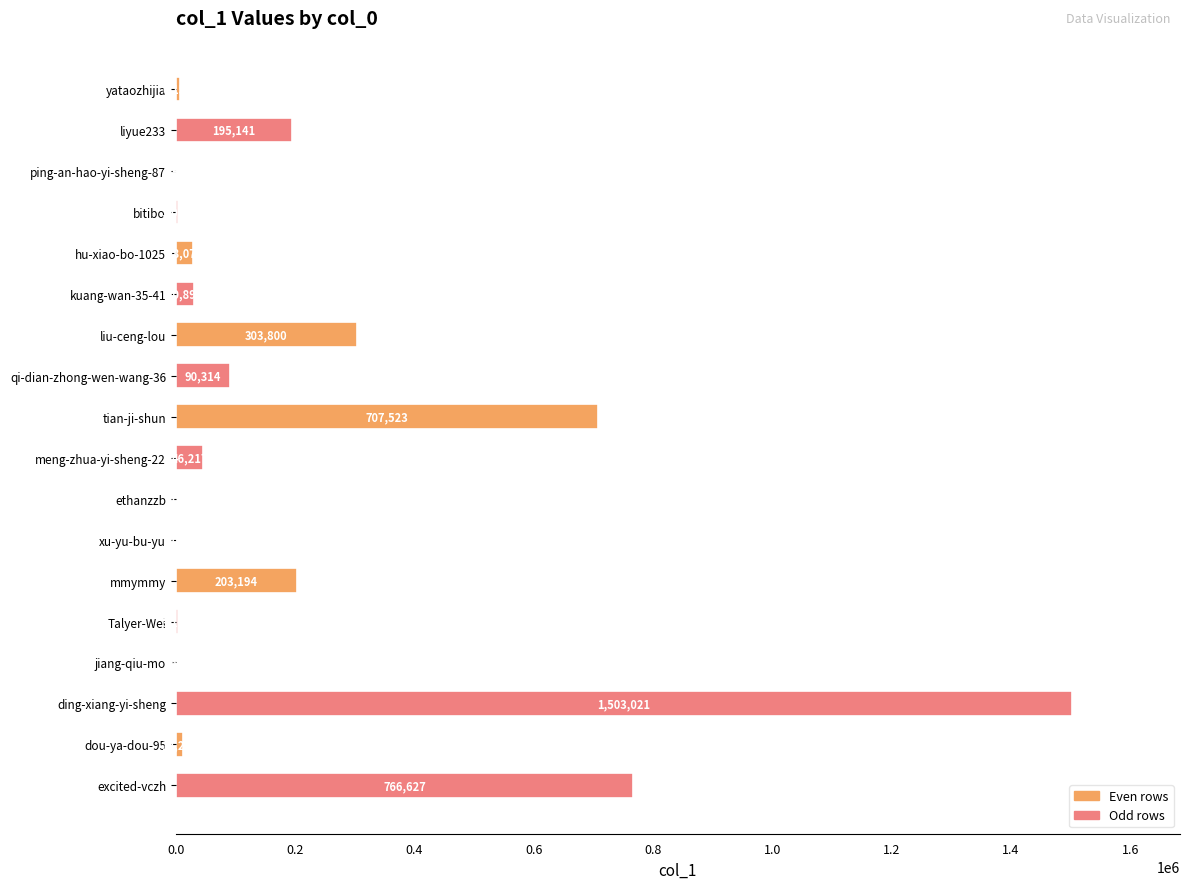

Are the bars horizontal?

Yes